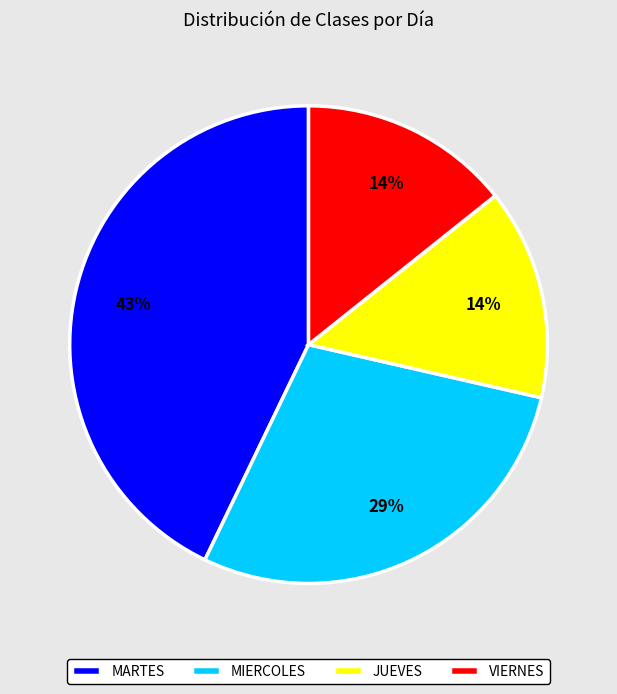

Is there any slice that represents more than half of the pie?

No